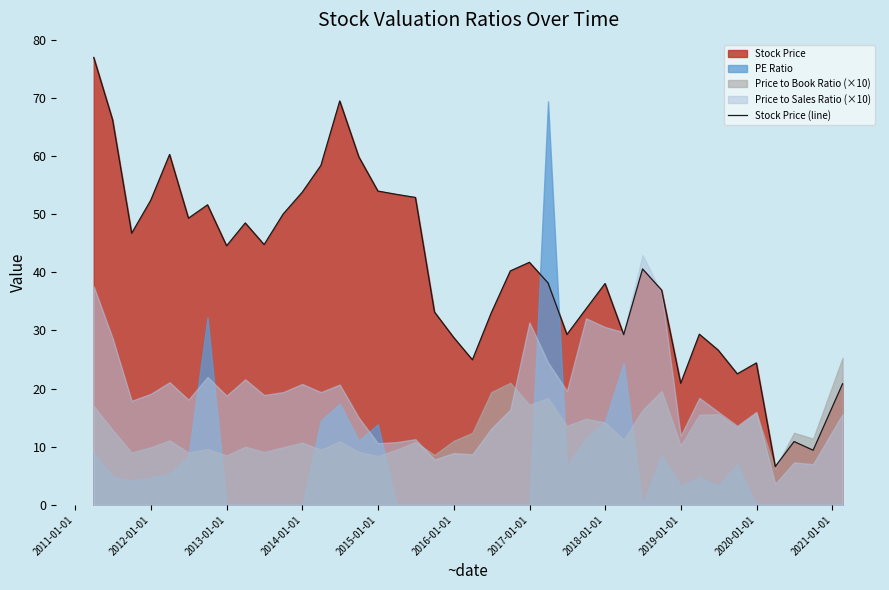

What is the minimum value for Stock Price (line)?

6.6